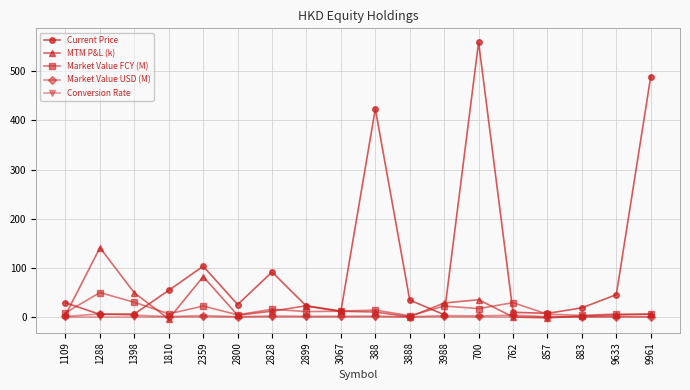

Which series changed the most between 1288 and 3067?

MTM P&L (k)